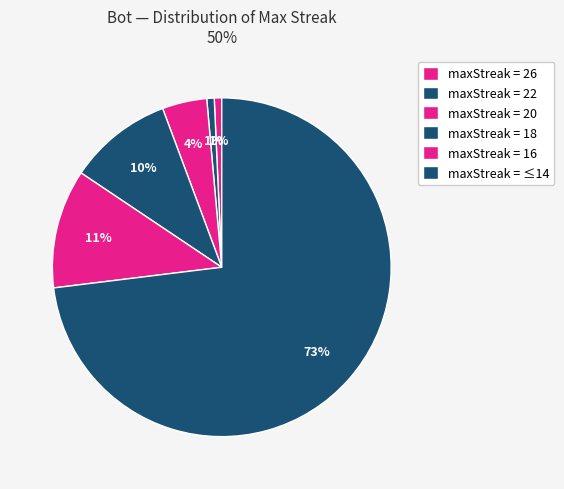

How many slices are in this pie chart?

6